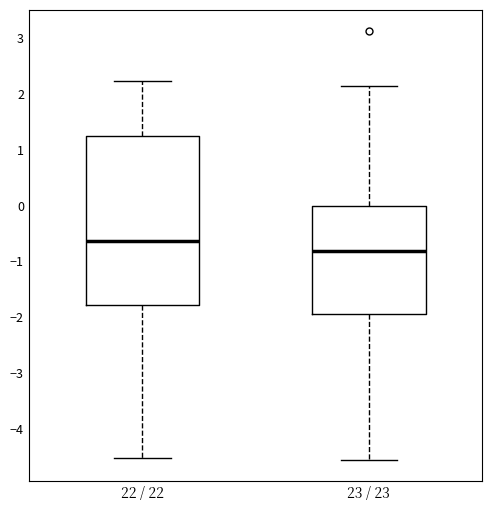

Where is the upper edge of the box for 22 / 22 on the y-axis? The values are not printed on the chart, so give them approximately, as read against the axis.

1.2